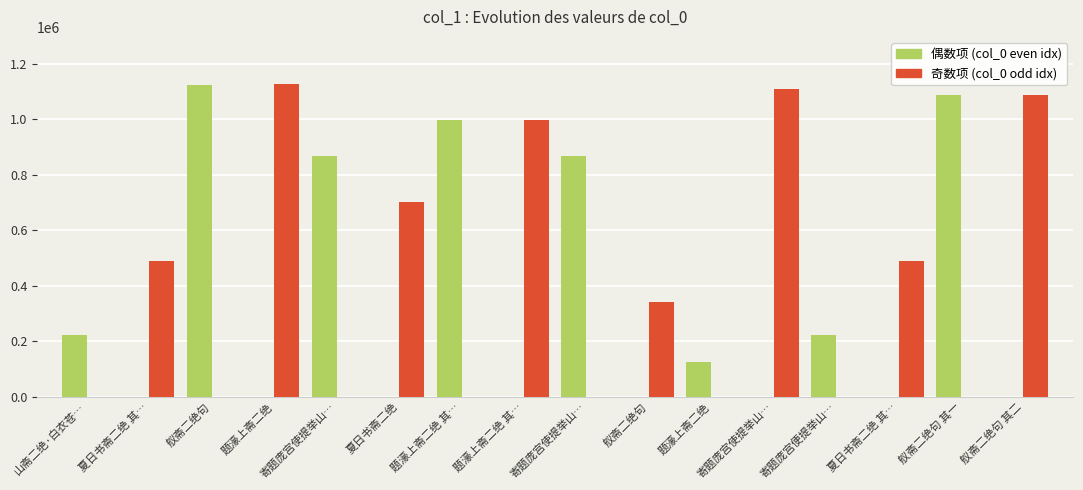

Rank the series at 题濠上斋二绝 其… from lowest to highest value.

奇数项 (col_0 odd idx), 偶数项 (col_0 even idx)